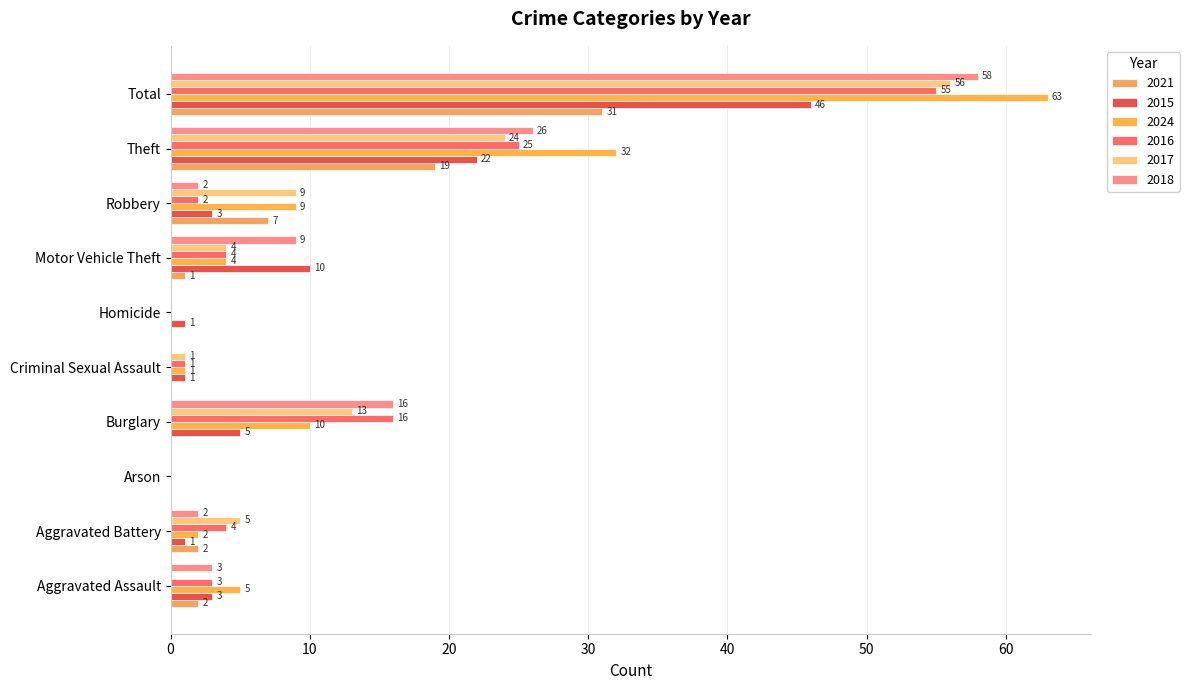

What is the maximum value shown in the chart?

63